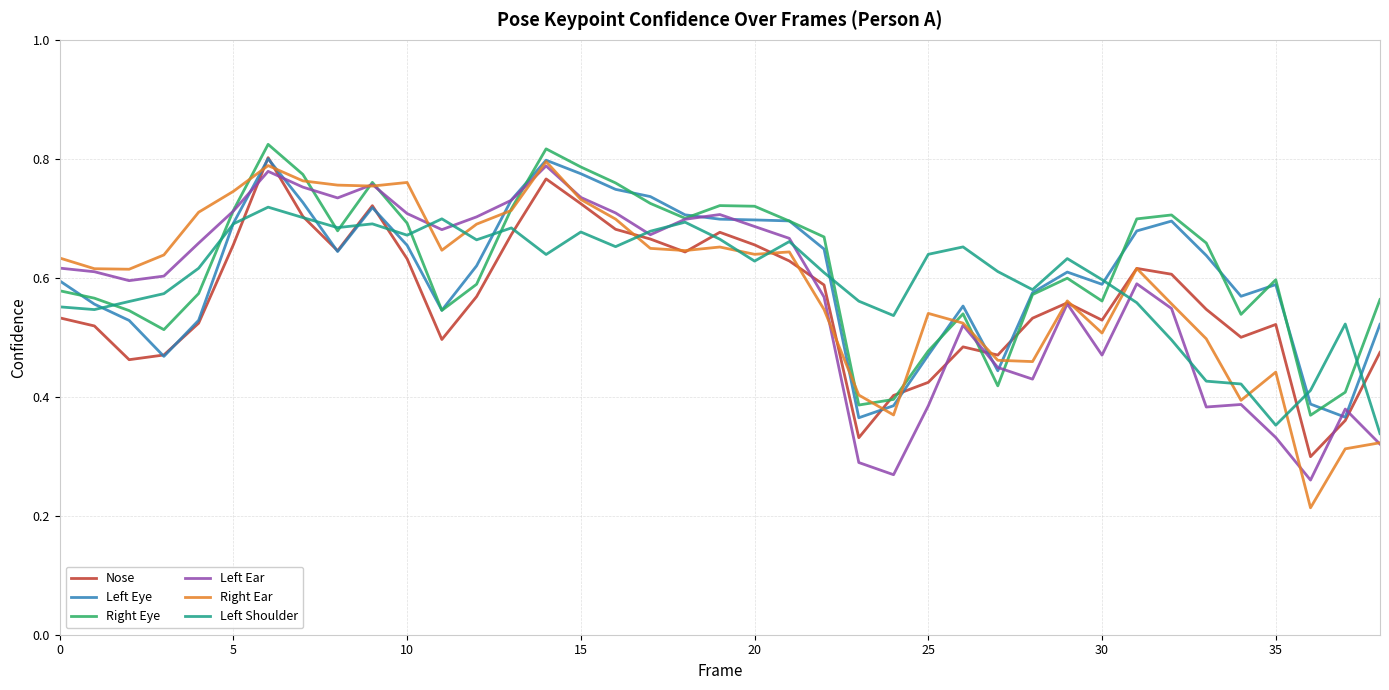

Which series ends up on top after the final intersection of Right Ear and Nose?

Nose